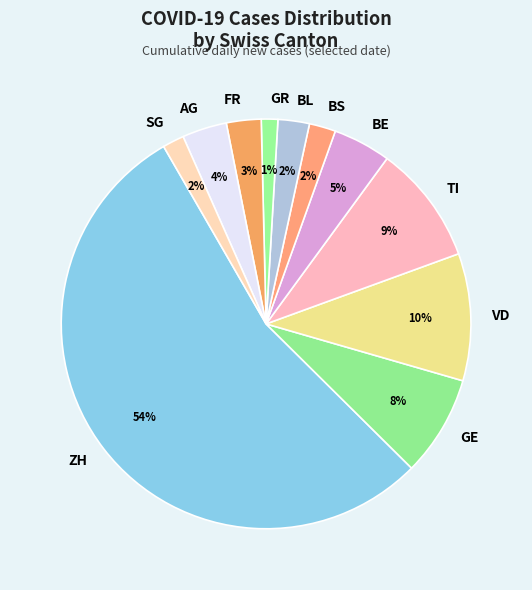

Does any single category account for the majority?

Yes